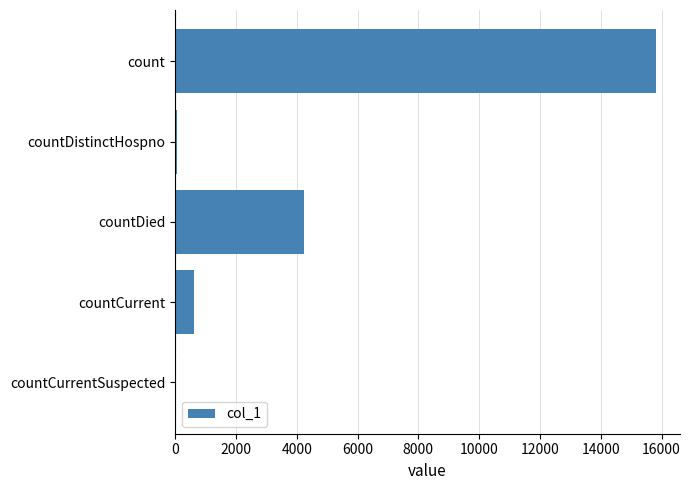

At which label is the value closest to 7907?

countDied